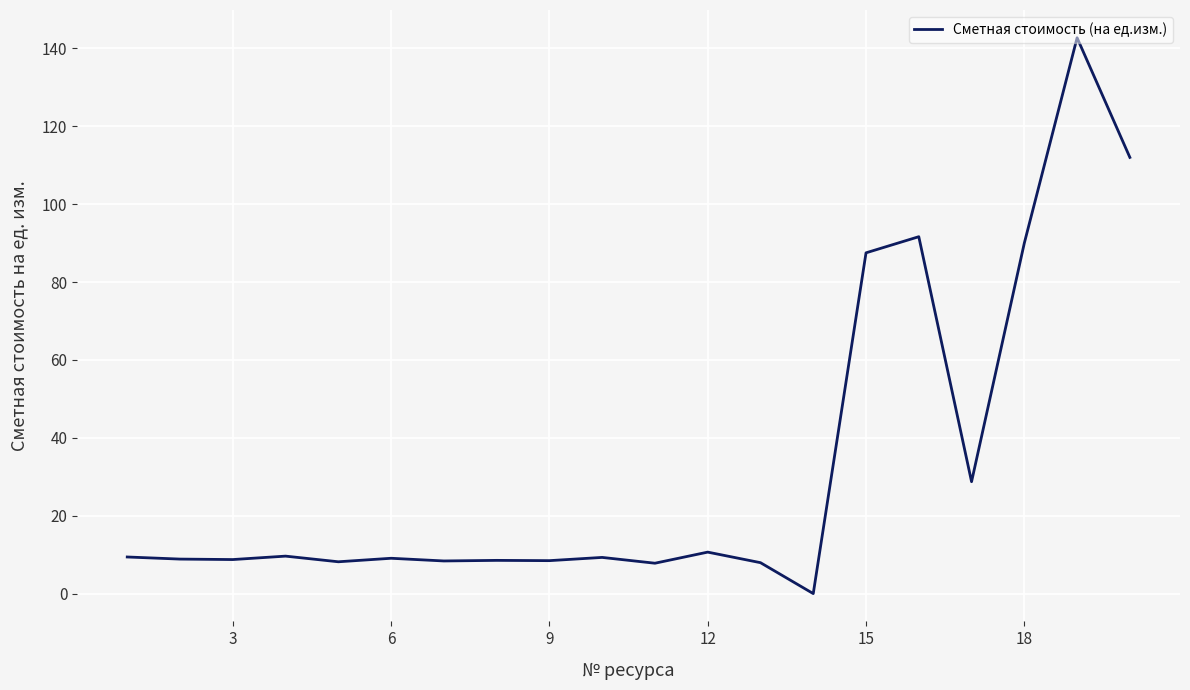

What is the maximum value shown in the chart?

142.7